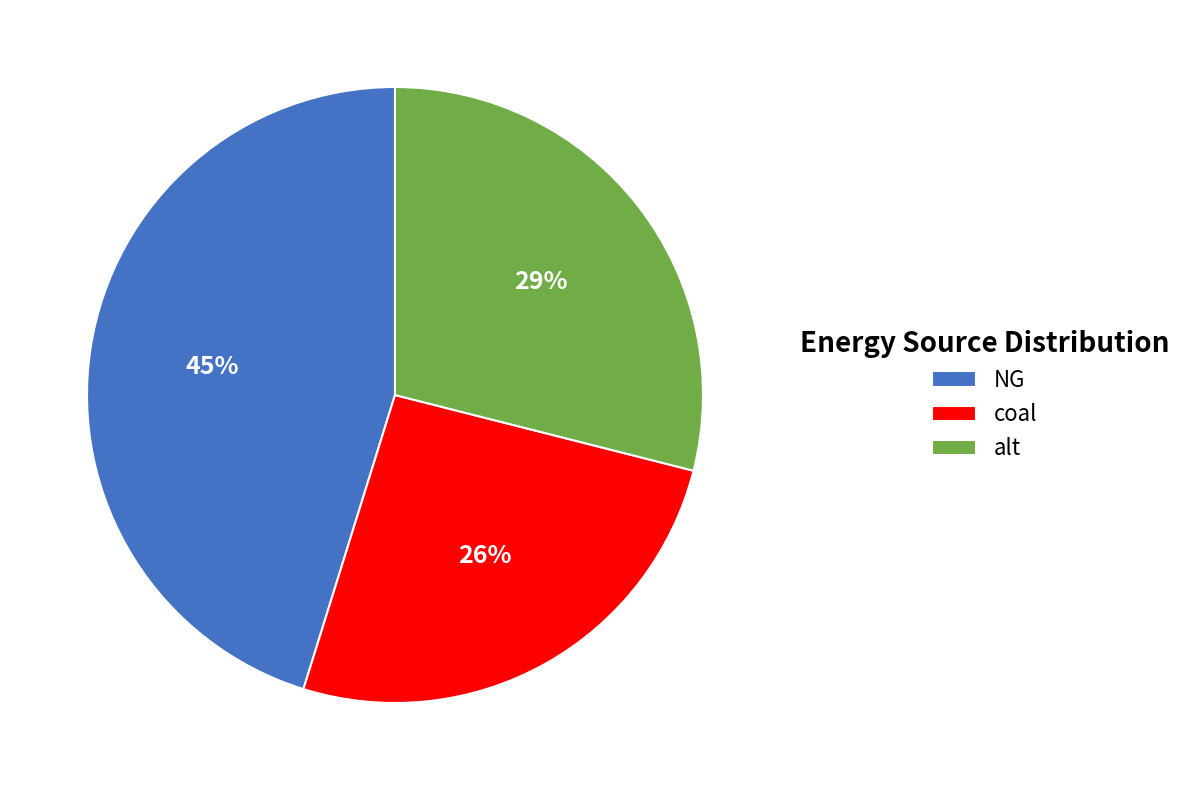

To the nearest percent, what is the average slice percentage?

33%